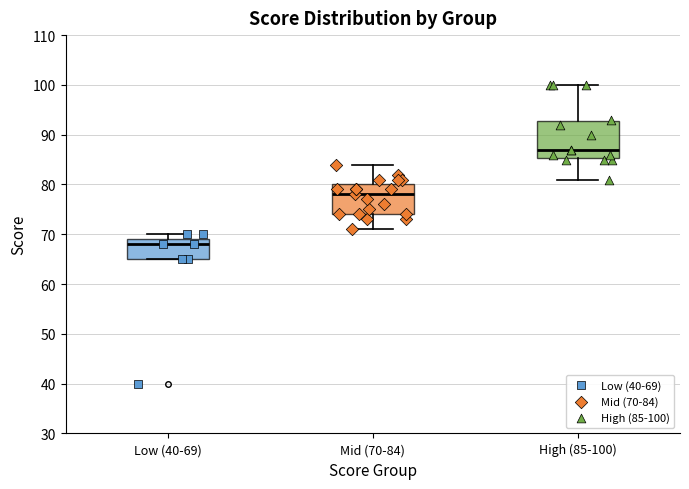

Which box's median line is the highest?

High (85-100)